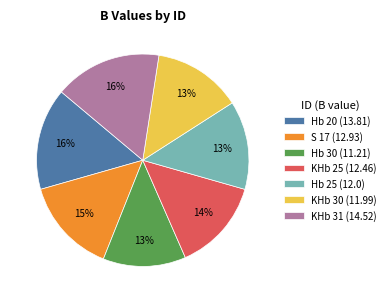

To the nearest percent, what is the difference between the Hb 20 and KHb 25 slice percentages?

2%